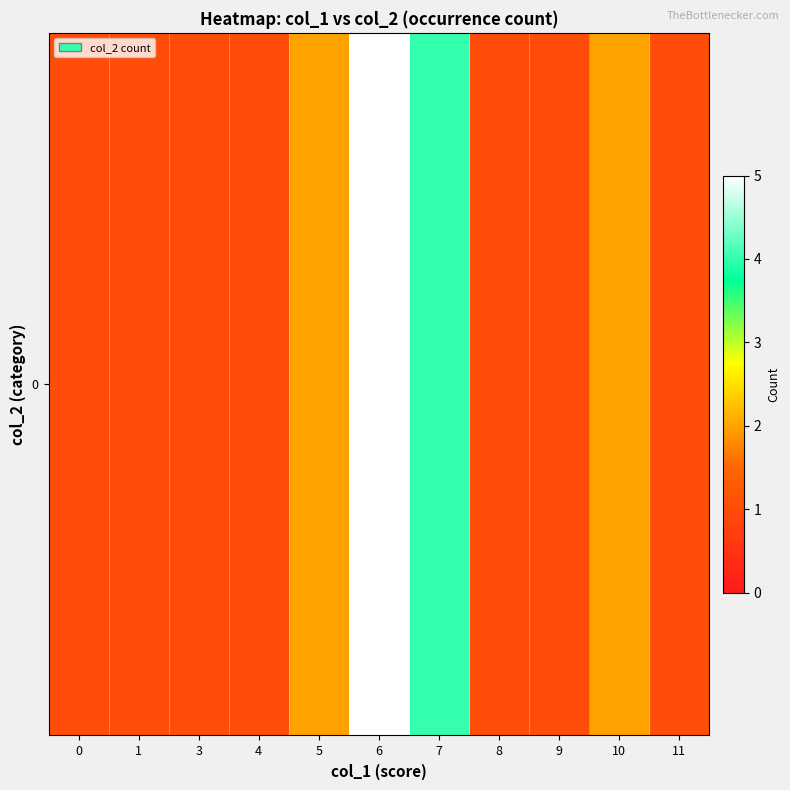

Count the number of categories in the chart.

11